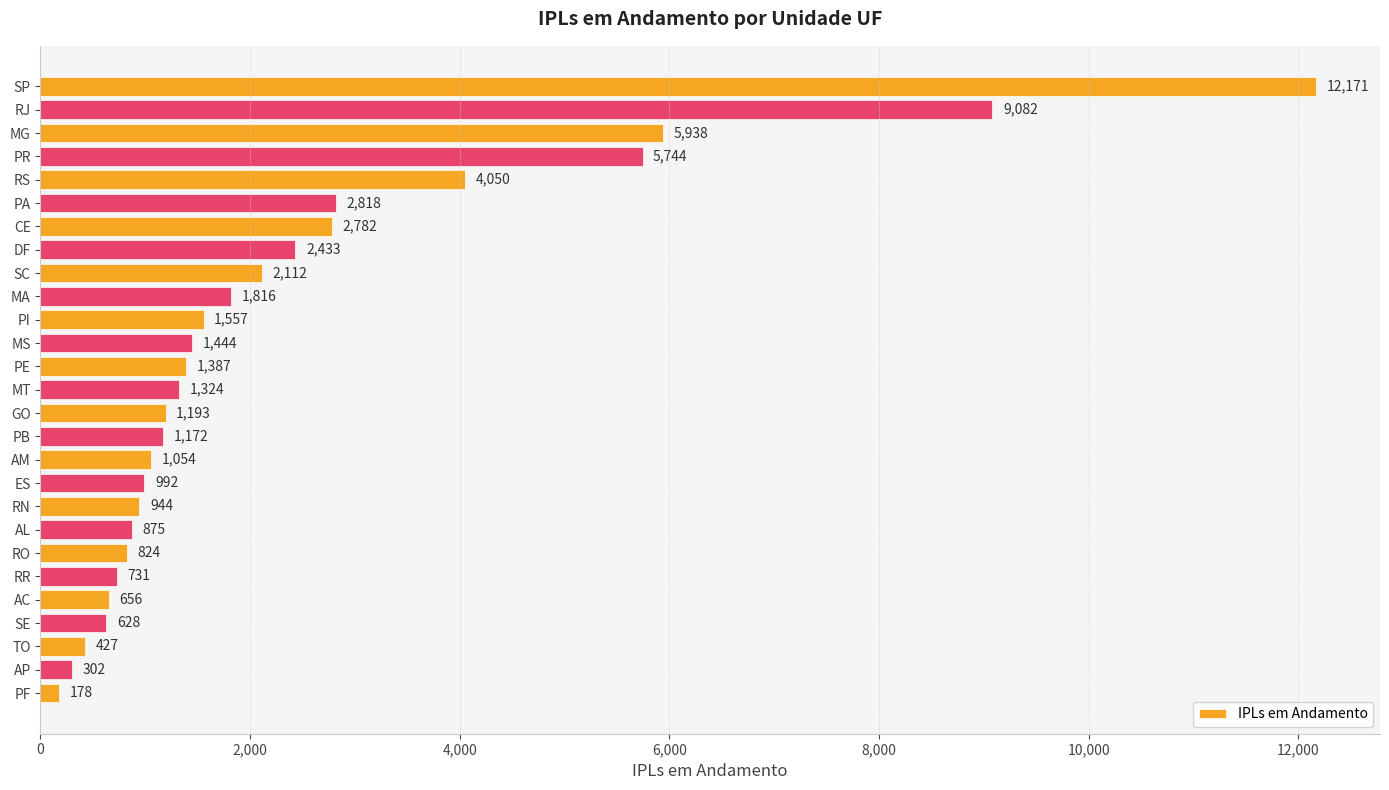

What is the difference between the maximum and minimum values?

11993